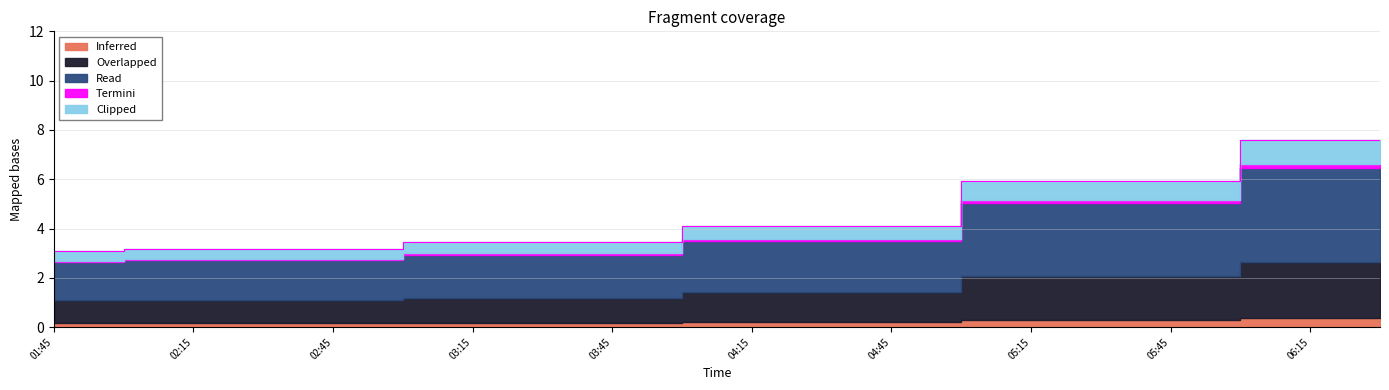

What is the difference between the 3 values at 06:00 and 04:45?

3.5